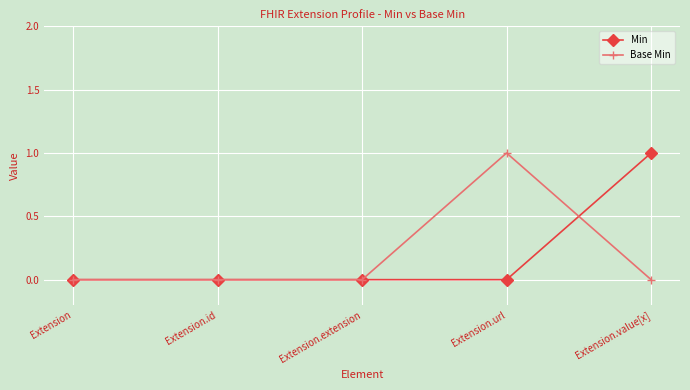

What is the difference between the maximum and minimum values in the Min series?

1